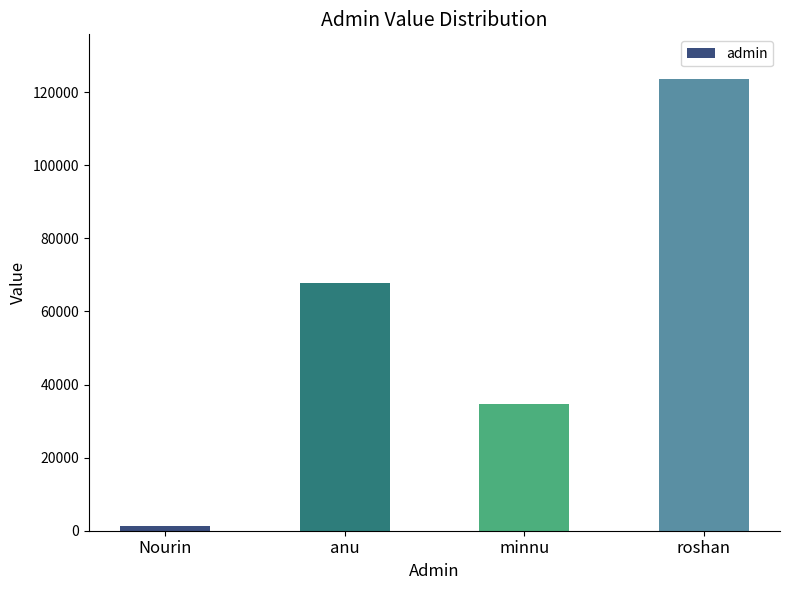

Count the number of categories in the chart.

4